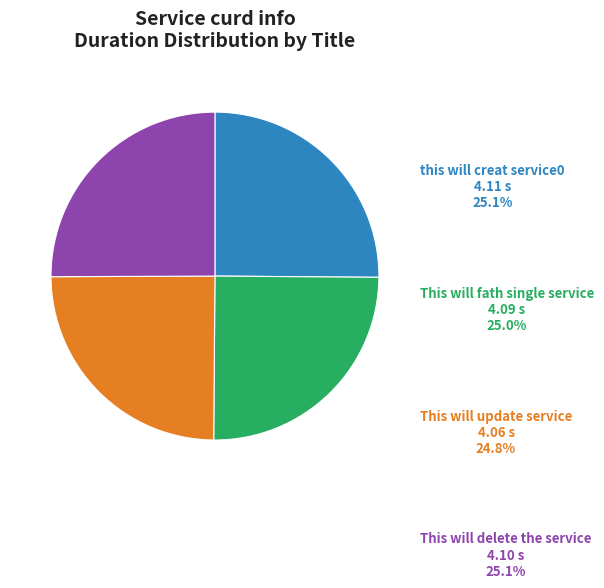

Does any single category account for the majority?

No